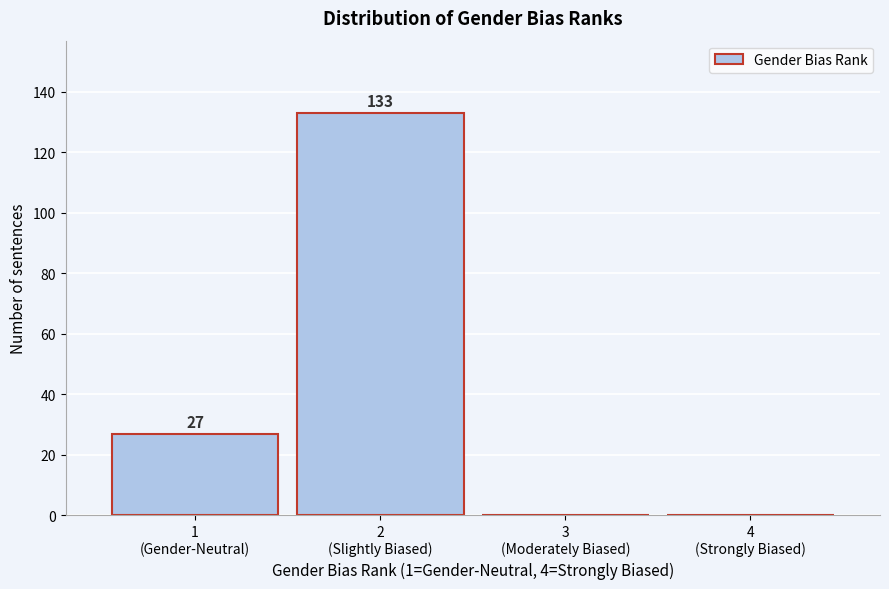

What is the sum of all values?

160